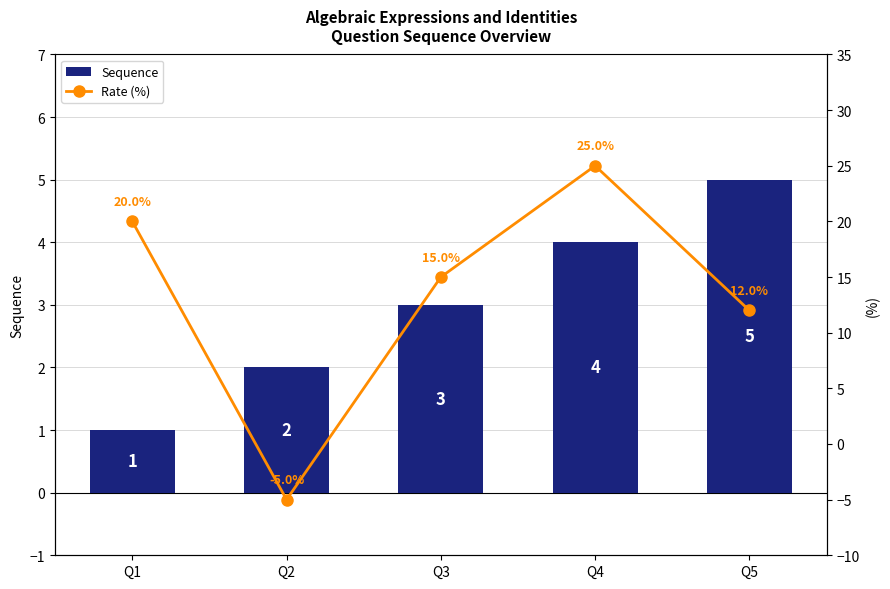

What is the greatest value displayed?

25